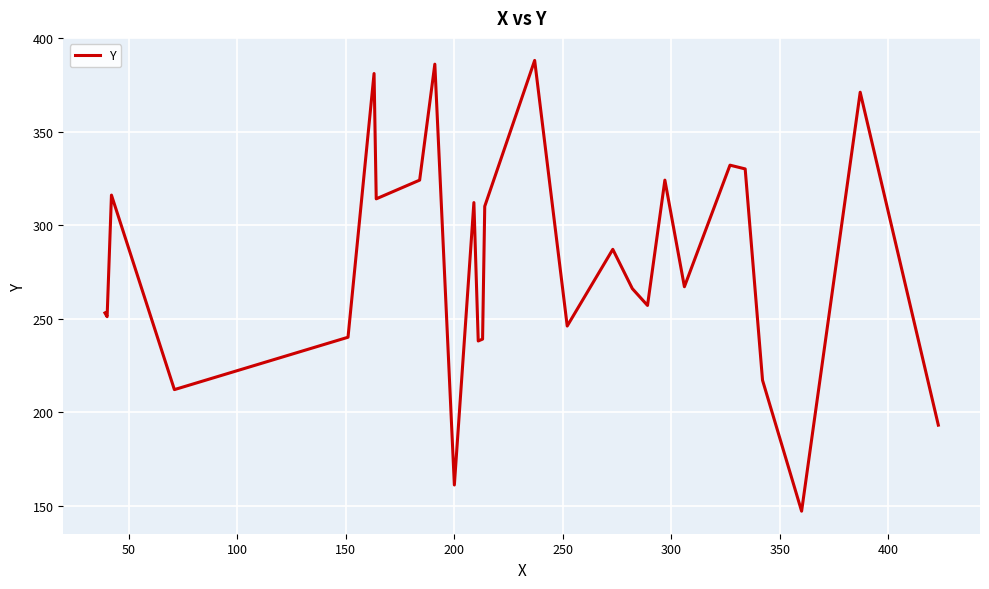

What is the difference between the maximum and minimum values?

241